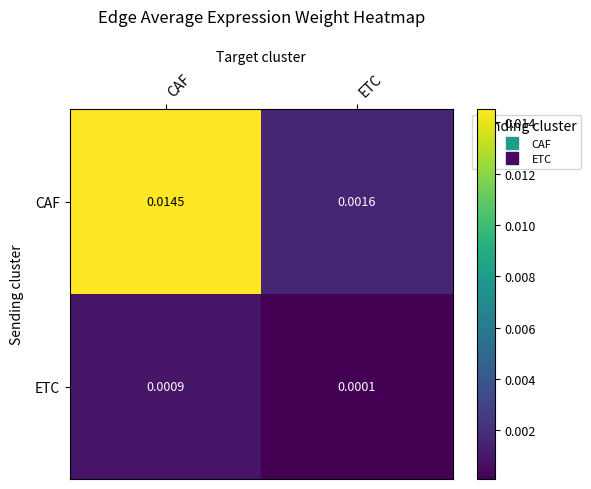

List the labels in order of ETC value, largest first.

CAF, ETC